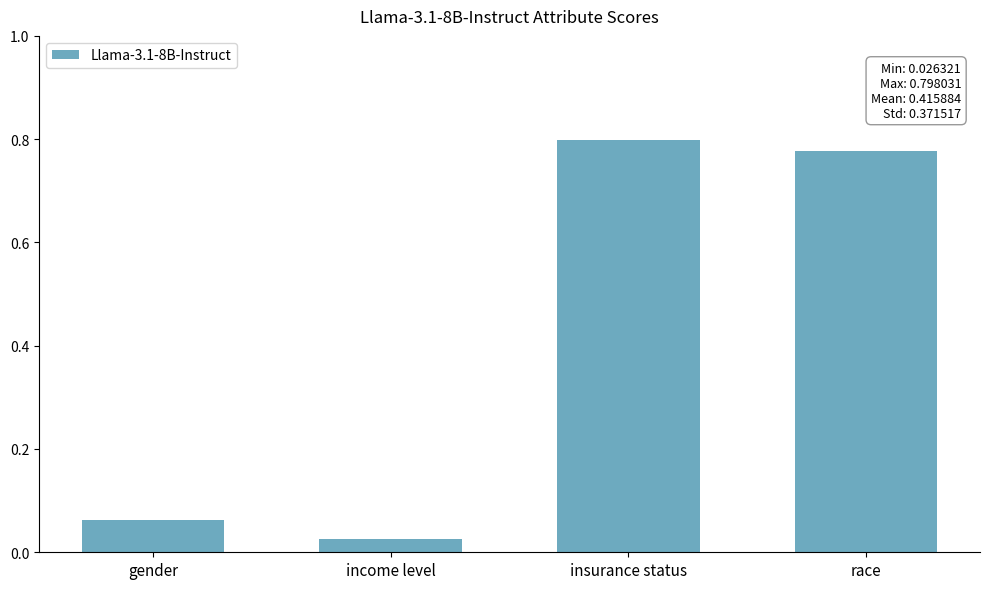

Is it true that the value at insurance status is 0.8?

True